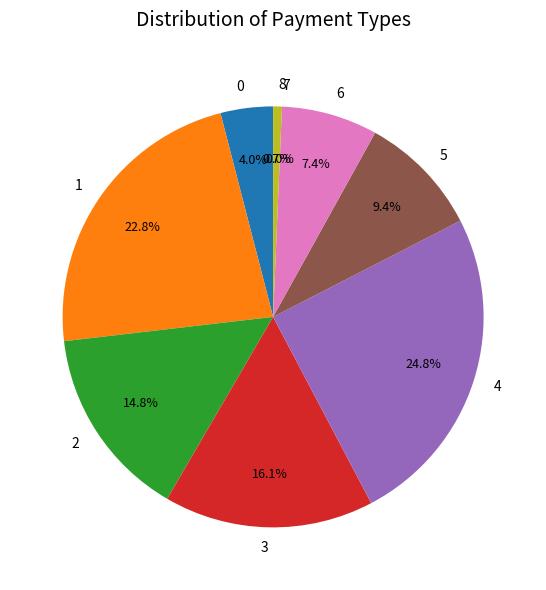

To the nearest percent, what is the average slice percentage?

11%